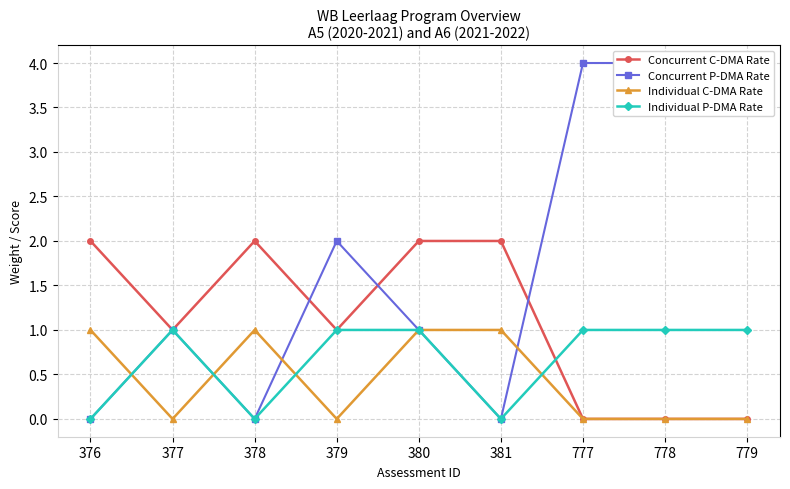

What is the total value across all series at 381?

3